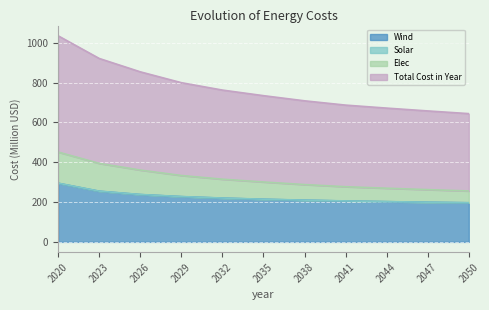

Is it true that Wind equals 444.5 at 2020?

False